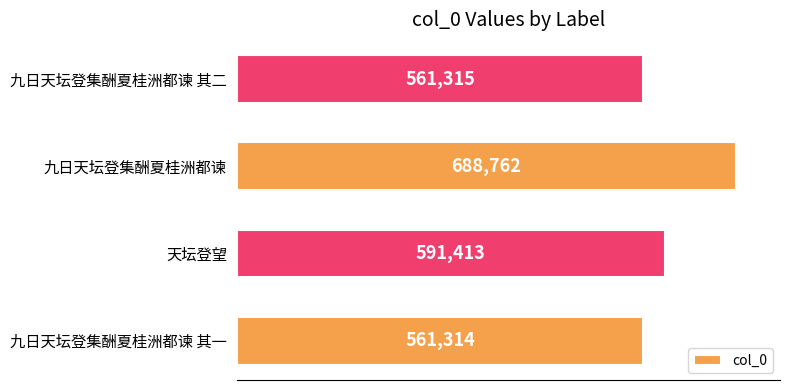

What is the change in value from 九日天坛登集酬夏桂洲都谏 其一 to 九日天坛登集酬夏桂洲都谏?

+127448